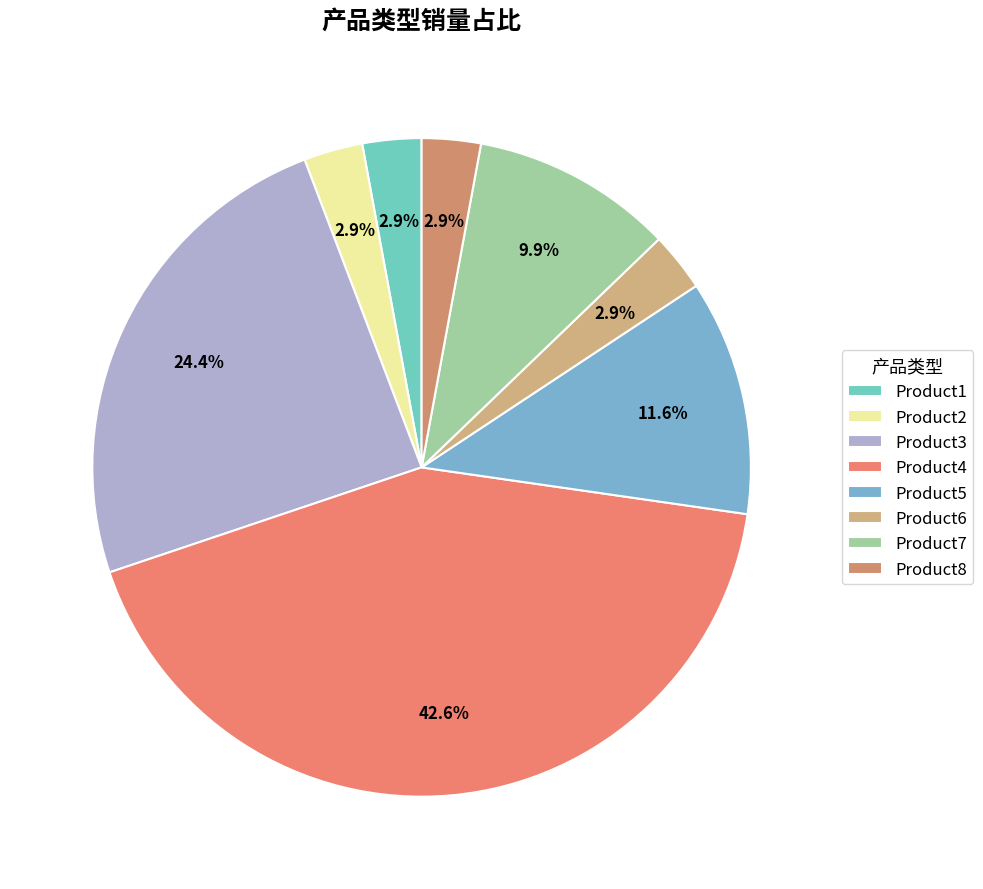

What percentage is the Product2 slice, to the nearest percent?

3%